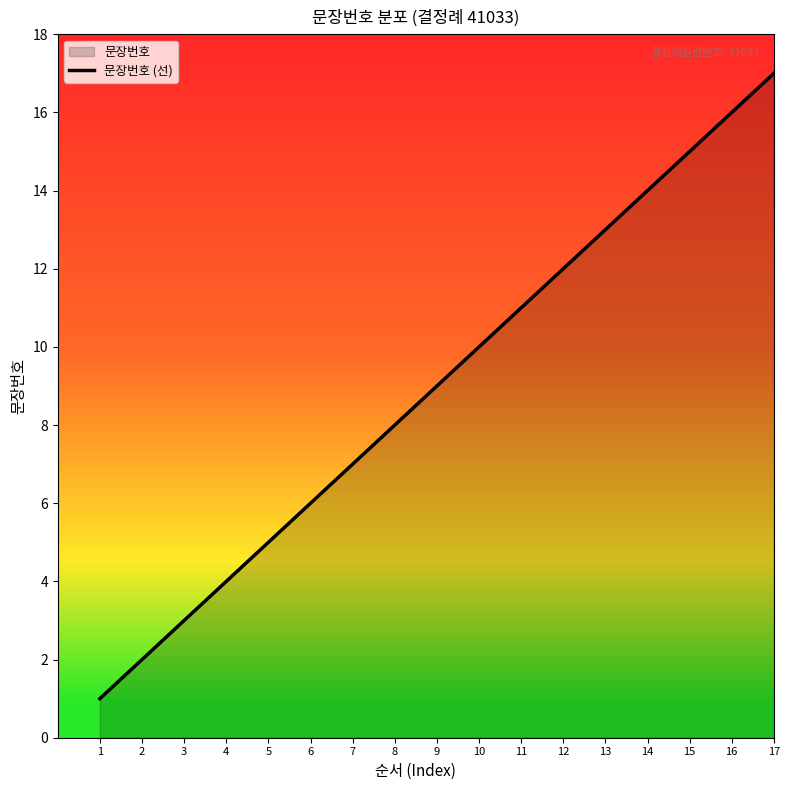

What is the value of the 9th point from the left?

9